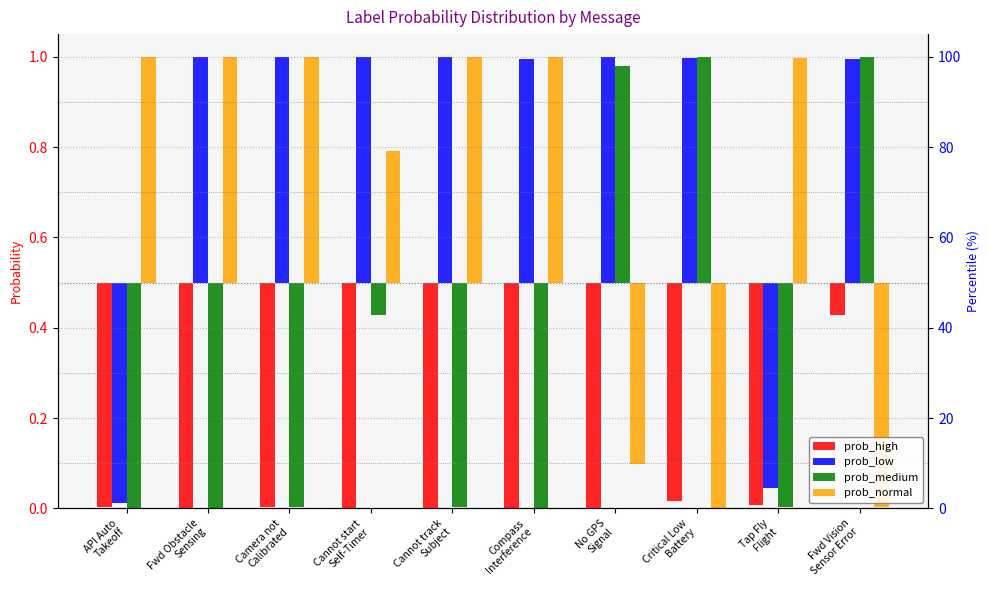

List the series in order of their peak value, highest first.

prob_low, prob_normal, prob_medium, prob_high